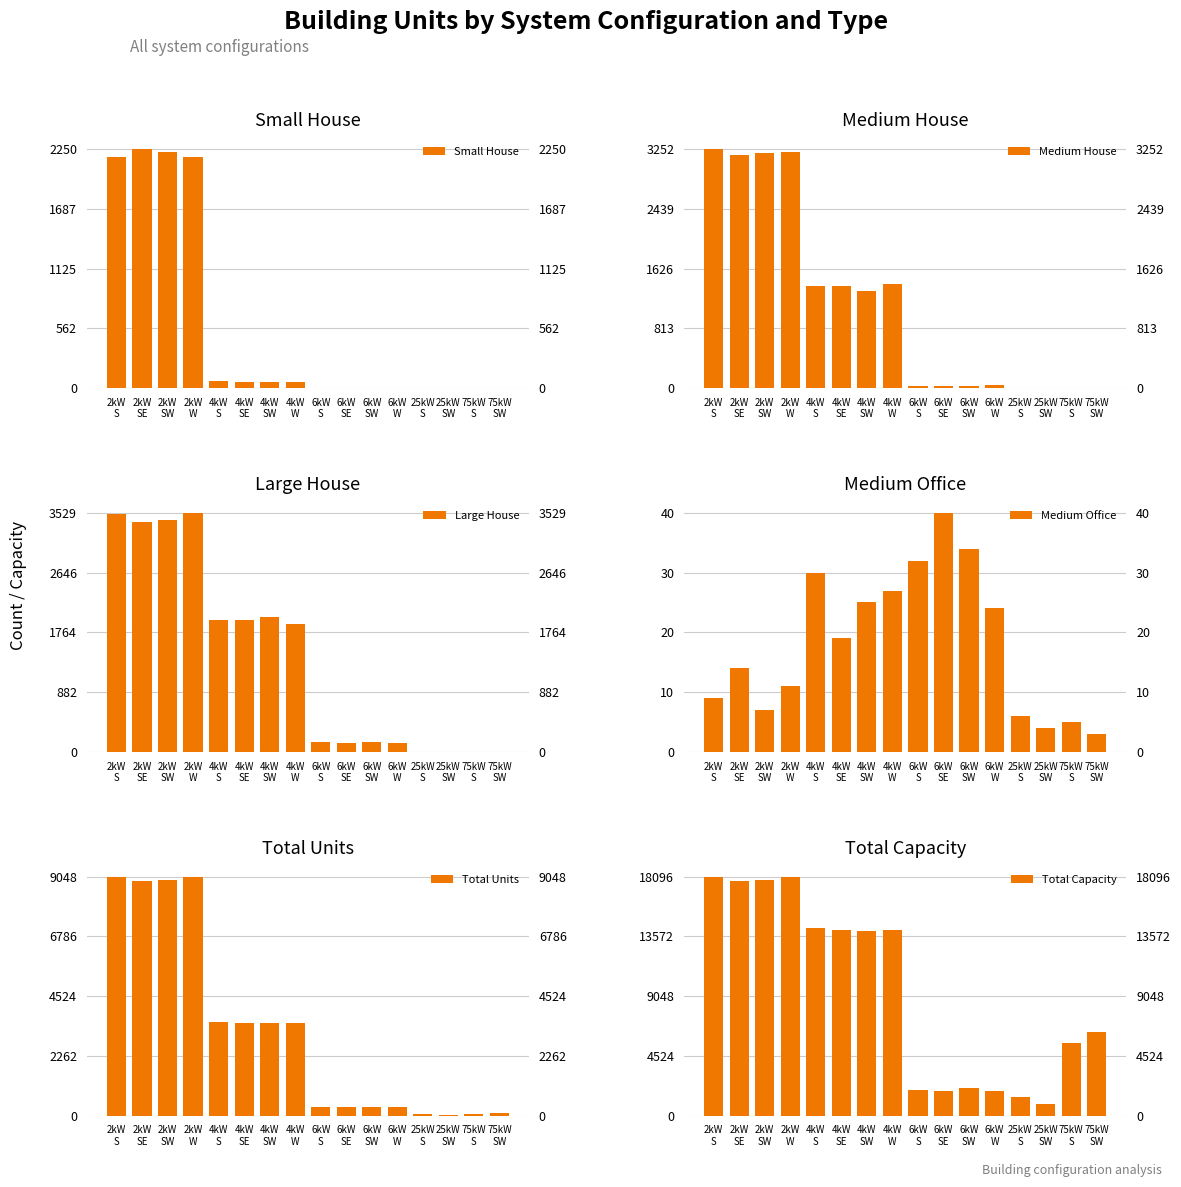

Reading left to right, what are all the values shown in this chart?

Small House: 2179	2250	2226	2178	66	57	58	59	0	0	0	0	0	0	0	0
Medium House: 3252	3165	3192	3212	1394	1385	1316	1413	27	24	33	42	0	0	0	0
Large House: 3512	3397	3431	3529	1943	1951	1994	1893	141	125	143	133	0	0	0	0
Medium Office: 9	14	7	11	30	19	25	27	32	40	34	24	6	4	5	3
Total Units: 9048	8900	8935	9023	3556	3516	3501	3508	320	316	346	315	58	36	73	84
Total Capacity: 18096	17800	17870	18046	14224	14064	14004	14032	1920	1896	2076	1890	1450	900	5475	6300